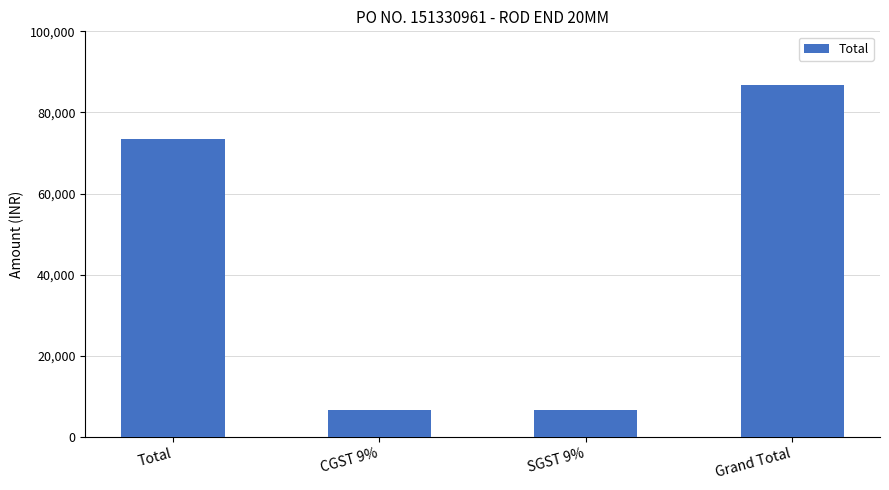

At which label is the value closest to 46640?

Total